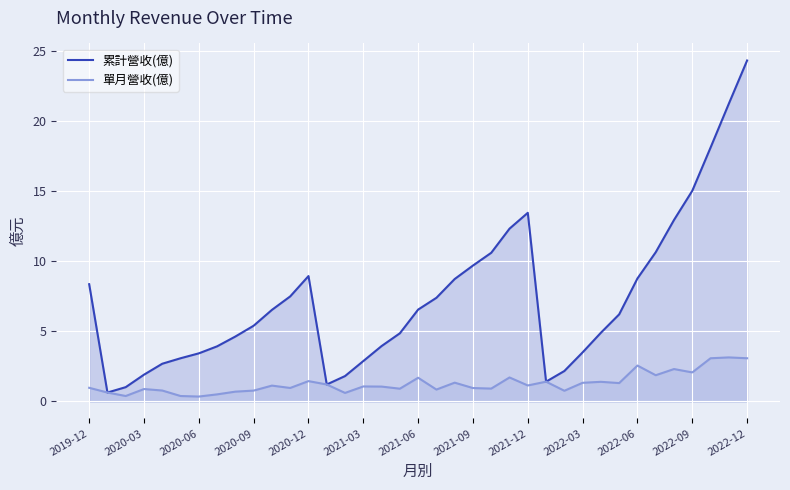

True or false: 累計營收(億) and 單月營收(億) cross at least once.

False